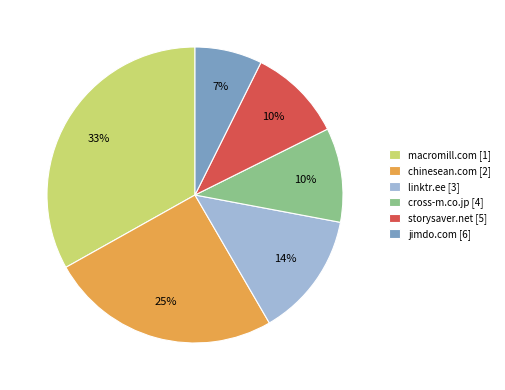

Is it true that jimdo.com [6] is 1% of the pie?

False